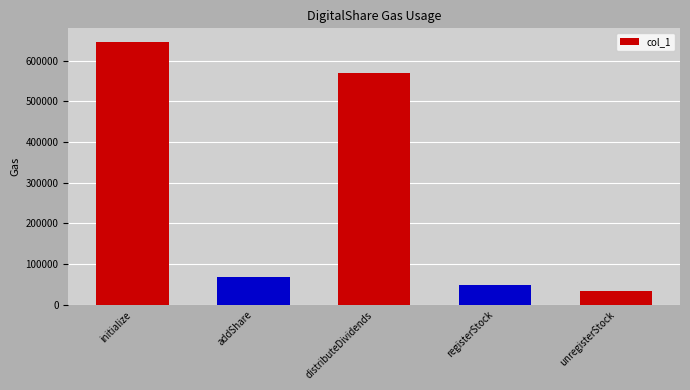

Read the value at initialize, to the nearest 50.

646800